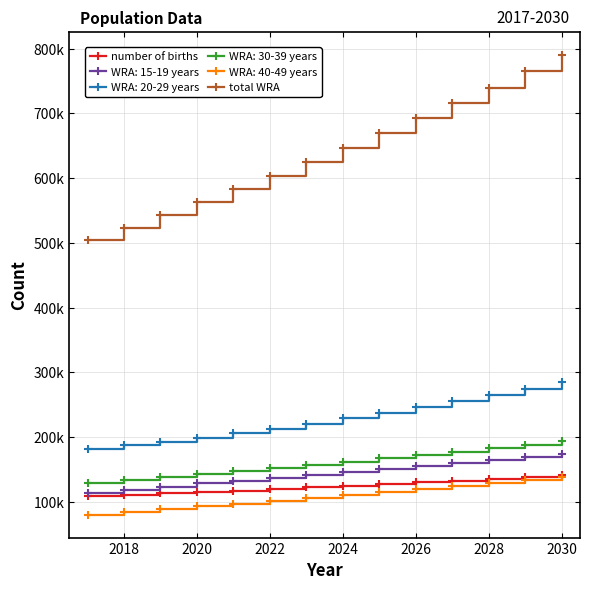

Does the chart have visible grid lines?

Yes